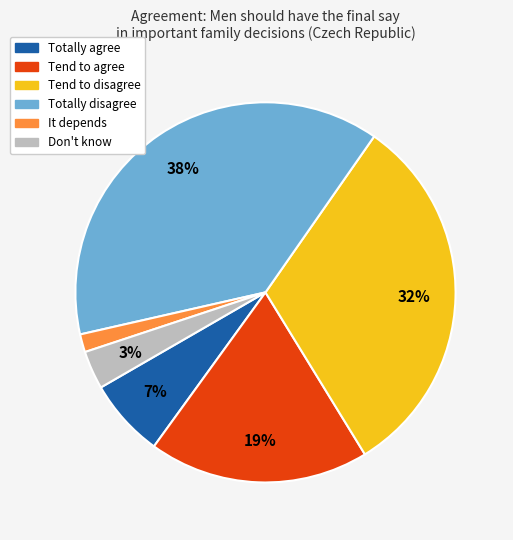

How many slices are in this pie chart?

6